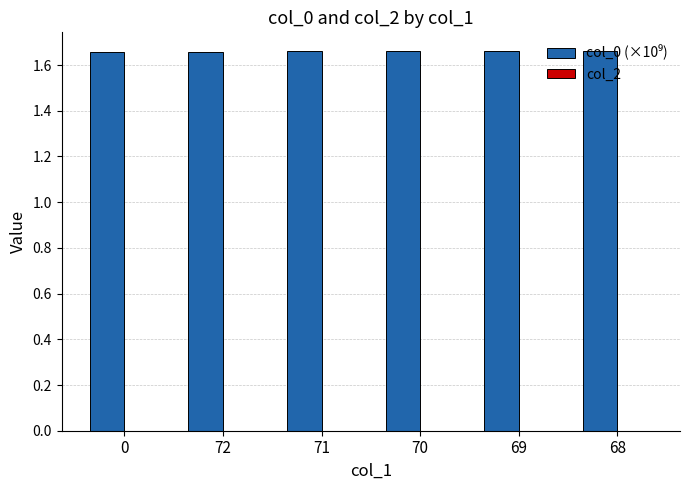

What position from the left is 72?

2